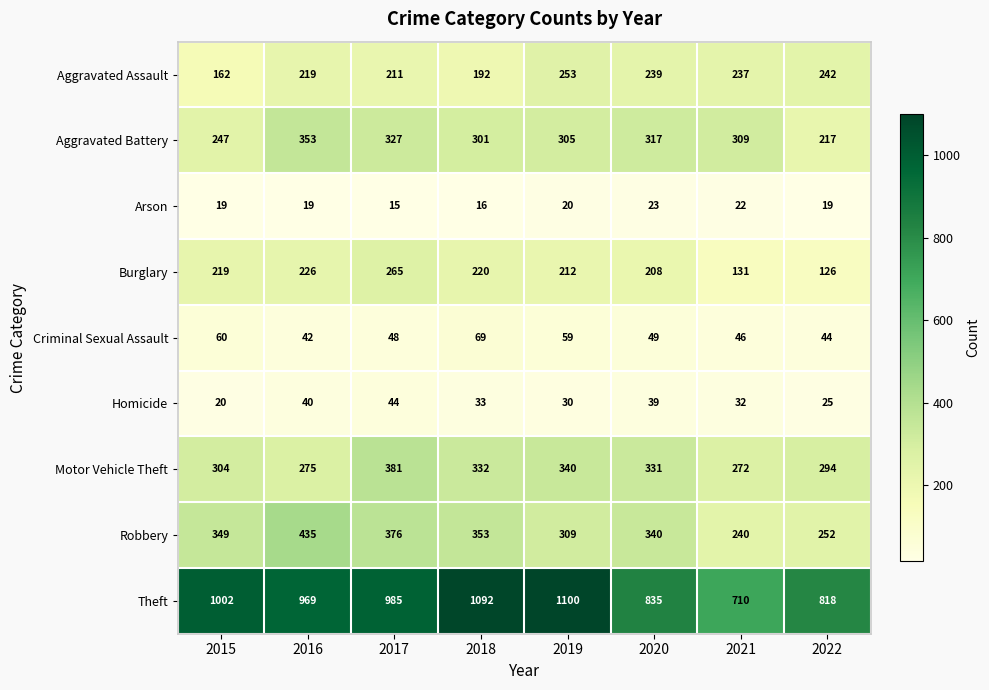

What is the total value across all series at 2015?

2382